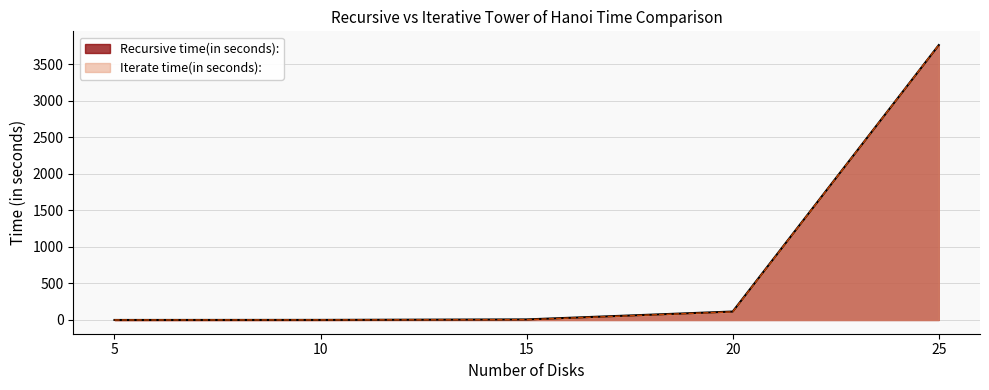

Where is Iterate time(in seconds): nearest to the value 1881?

20